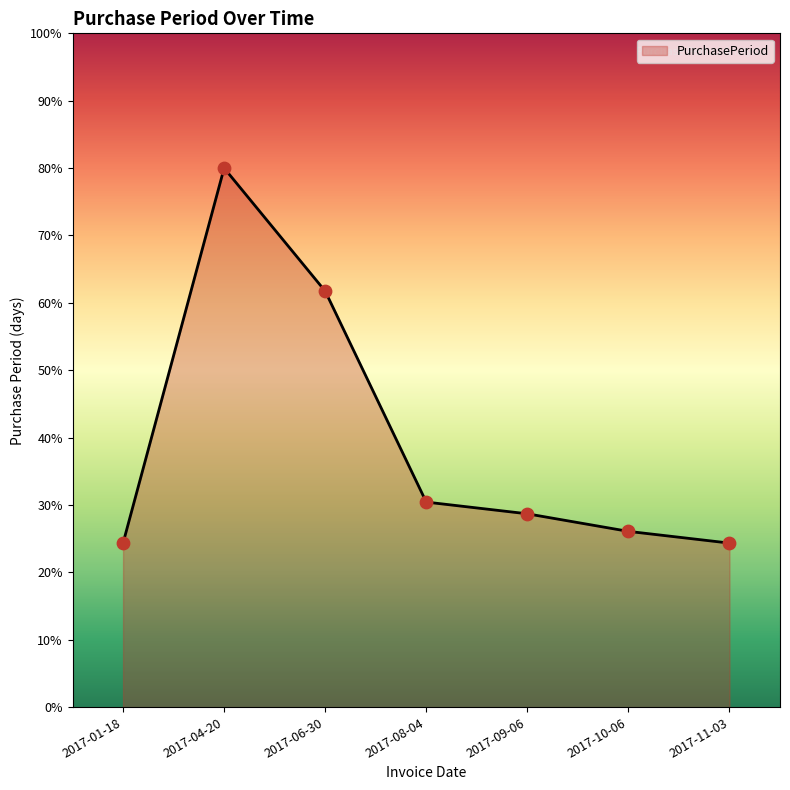

Which has a higher value, 2017-09-06 or 2017-06-30?

2017-06-30